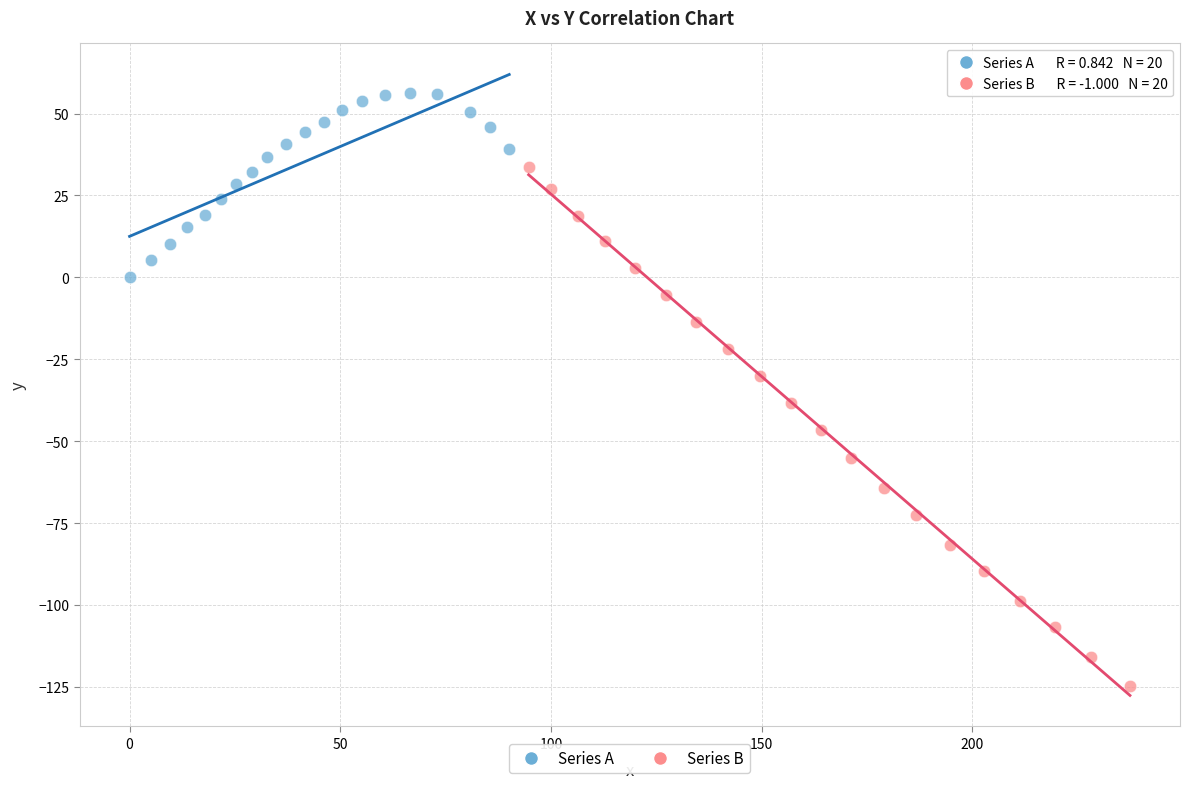

What are all the series names shown in the legend?

Series A, Series B